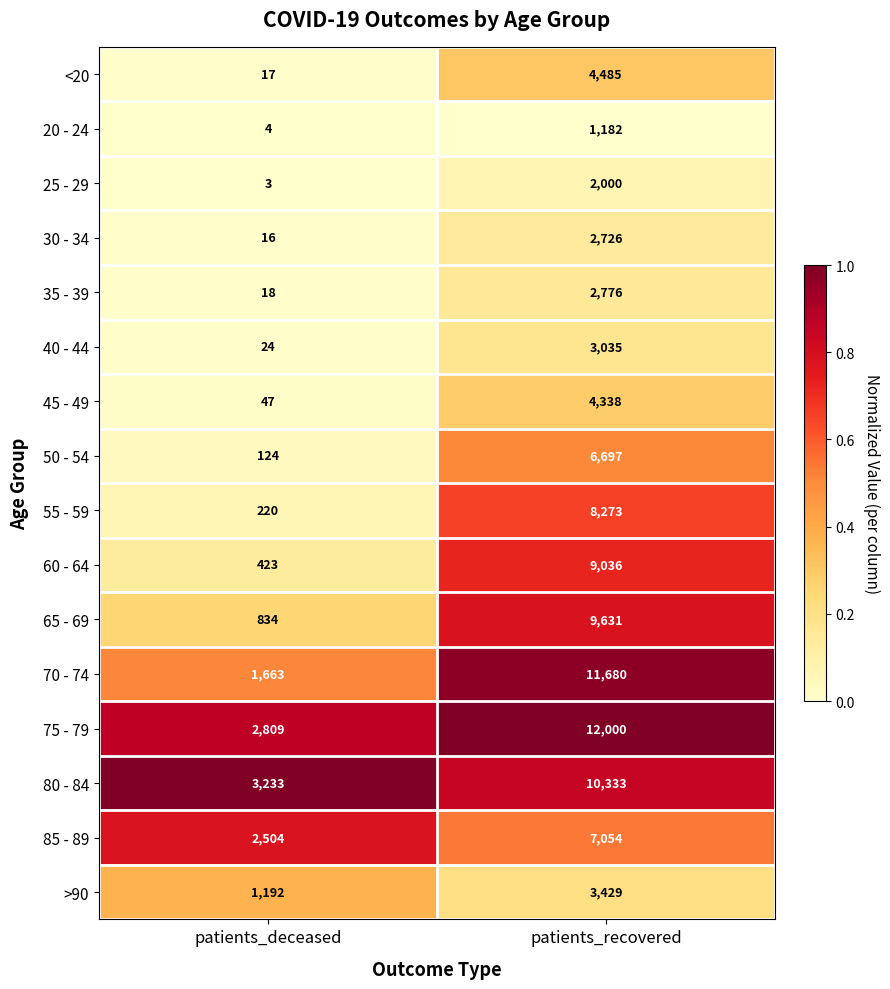

What is the greatest value displayed?

12000